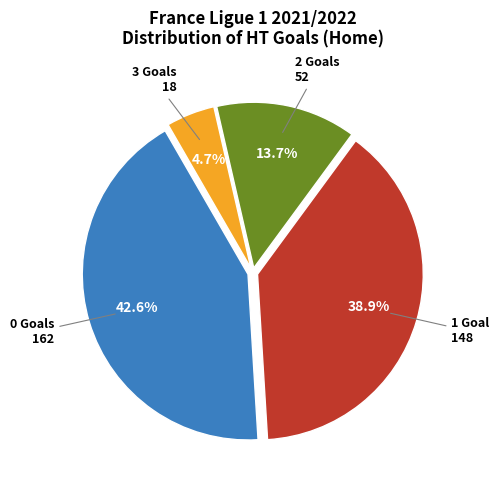

Is there any slice that represents more than half of the pie?

No